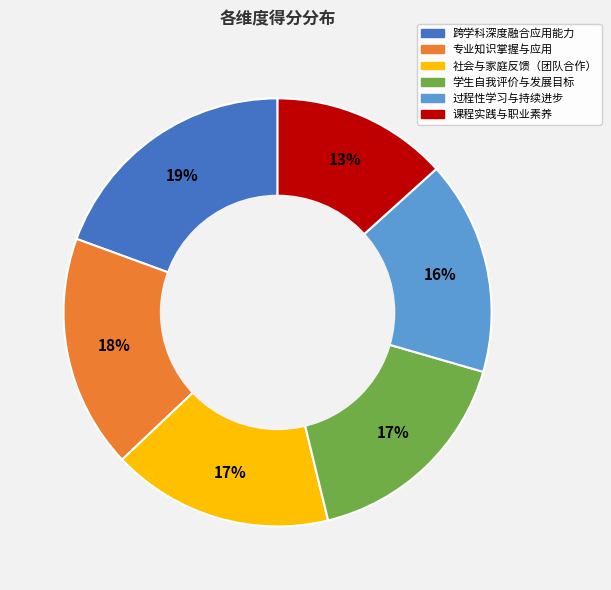

Is it true that 社会与家庭反馈（团队合作） is 17% of the pie?

True